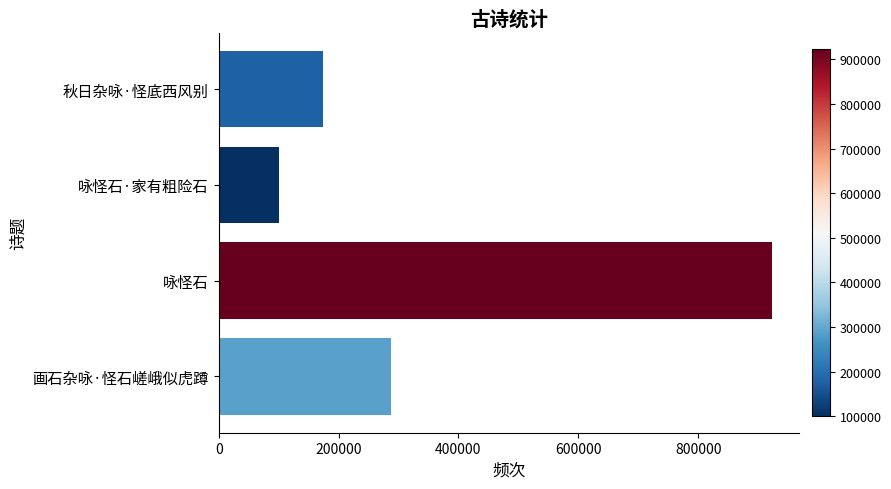

What is the average value?

371325